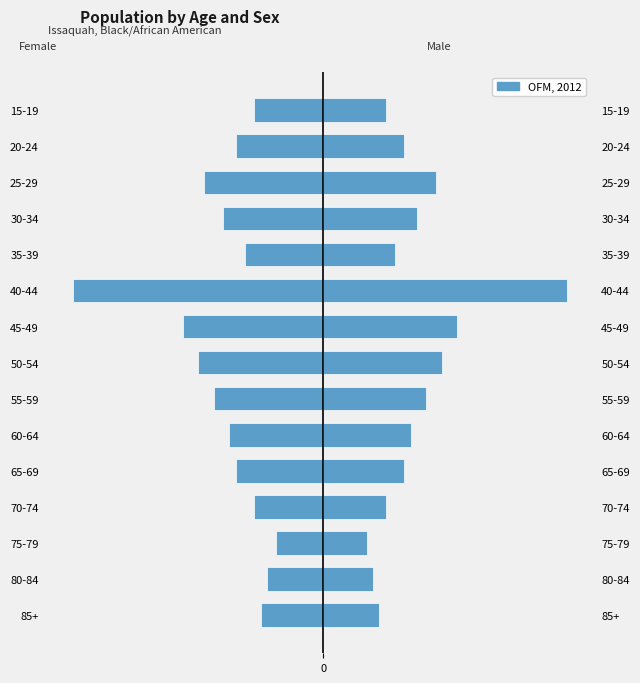

How many bars are there in total?

15